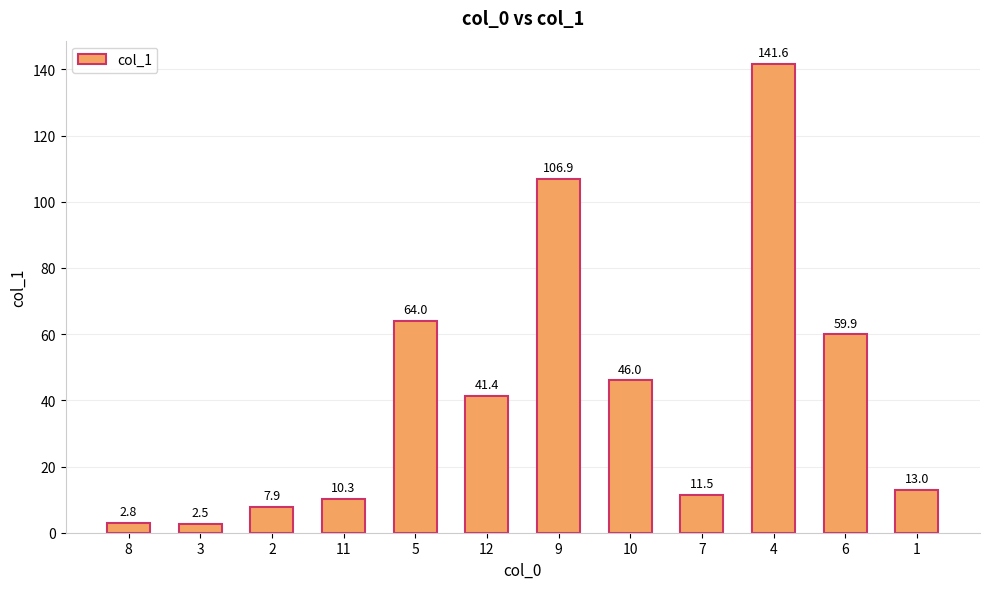

How many data points does each series have?

12